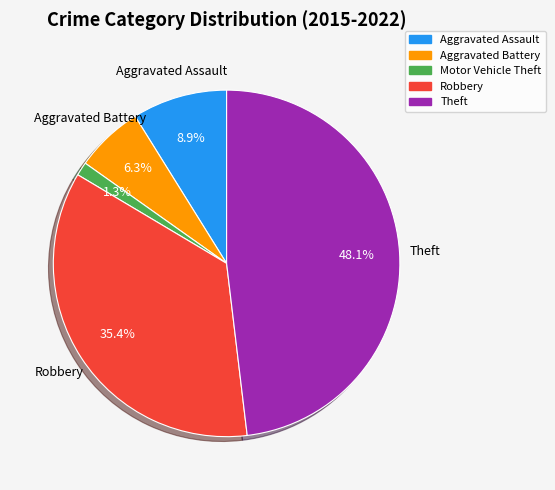

True or false: Theft accounts for 48% of the total.

True